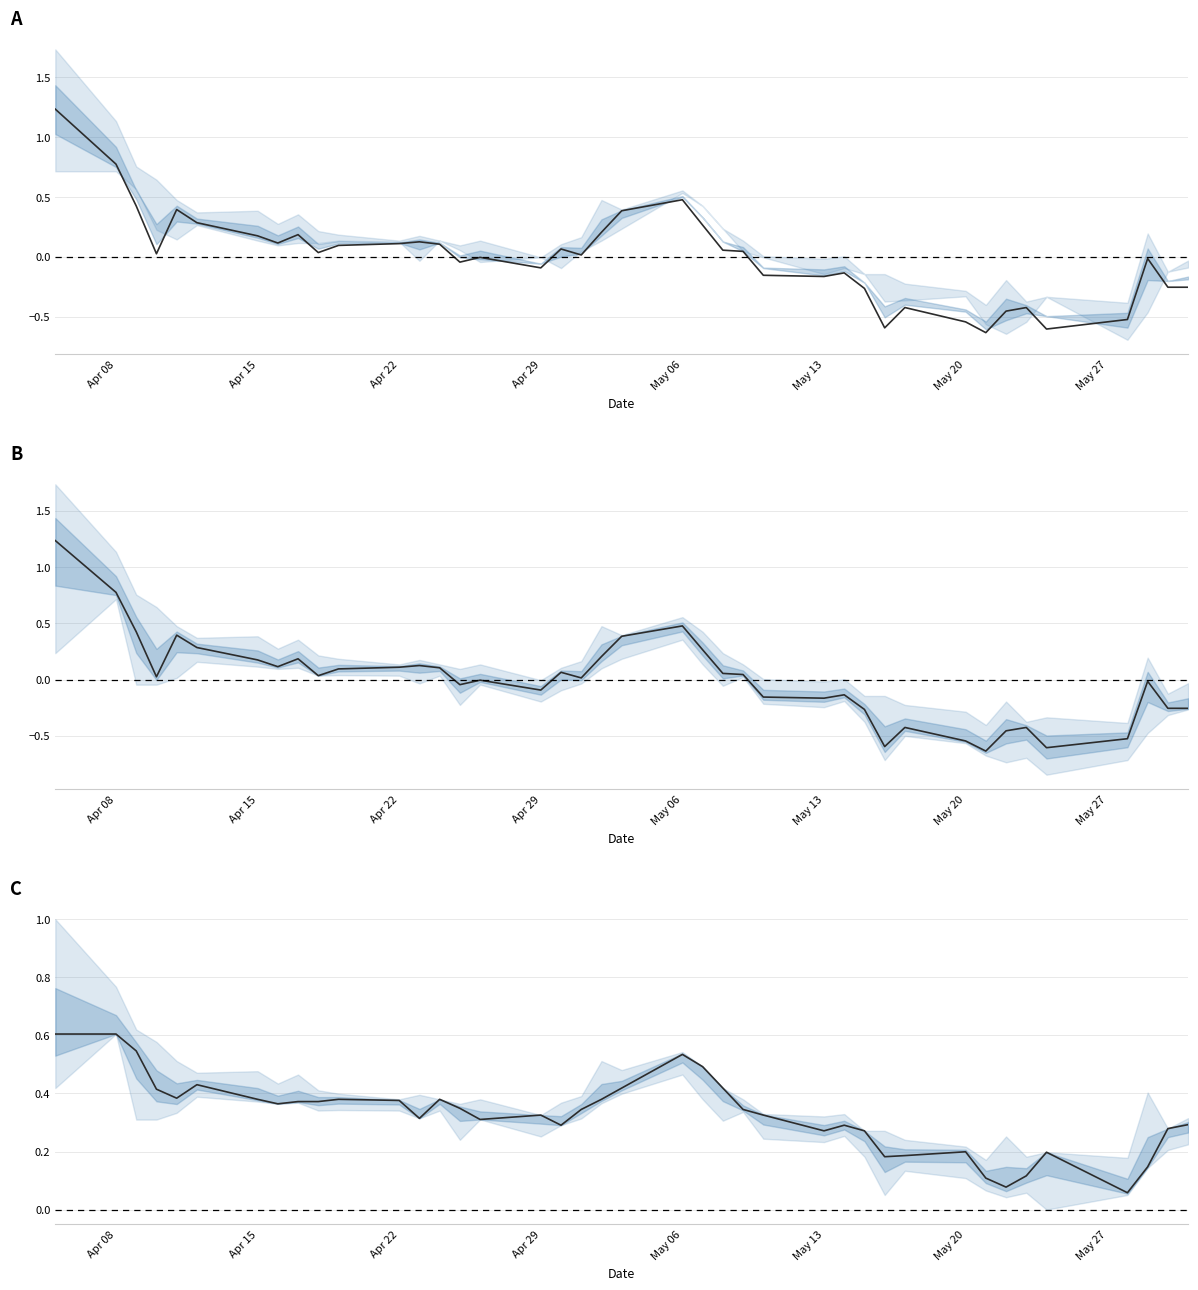

How many negative values does the Close series have?

18